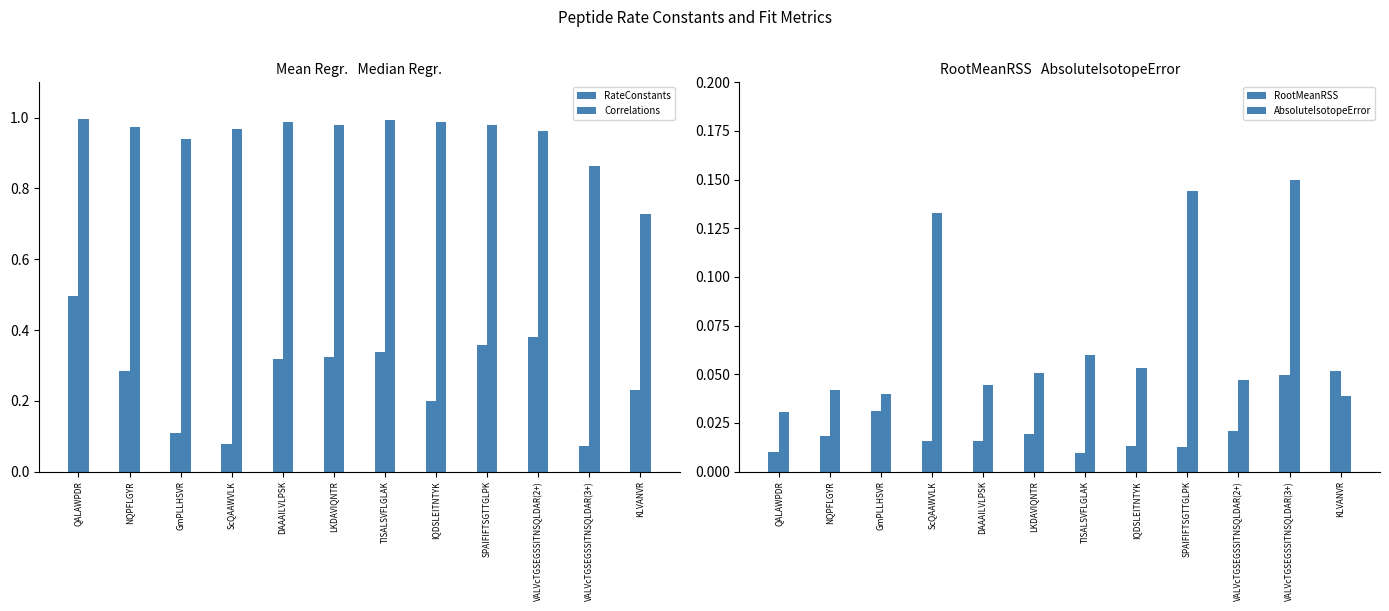

Between NQPFLGYR and QALAWPDR, which is larger?

QALAWPDR